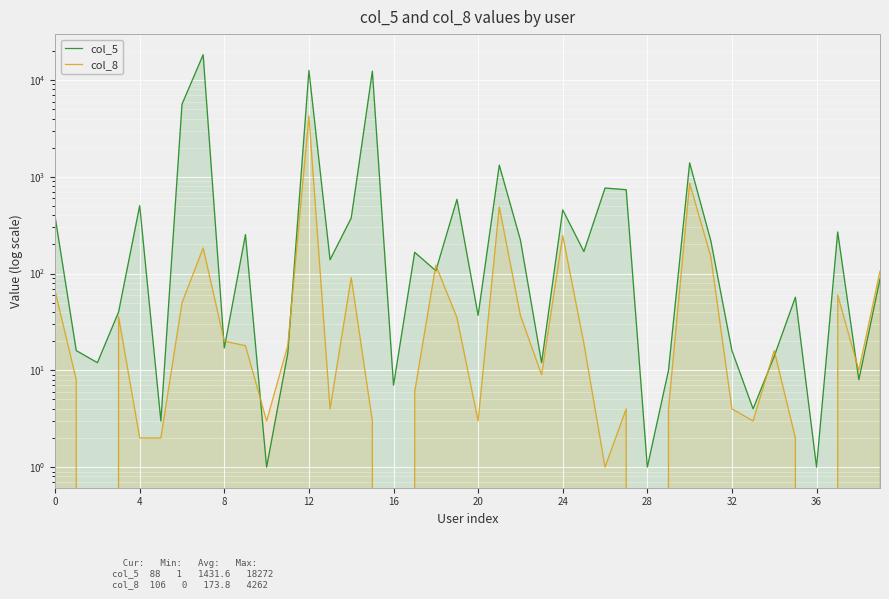

Which label corresponds to the smallest value in the chart?

8